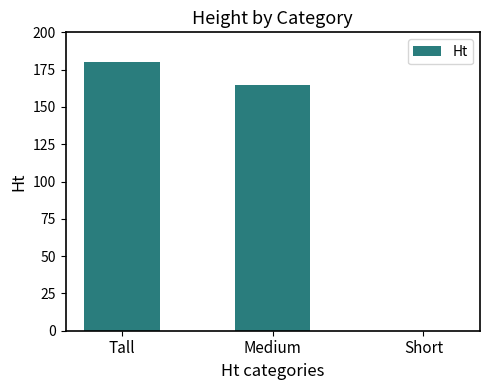

The value at Medium is 165. True or false?

True